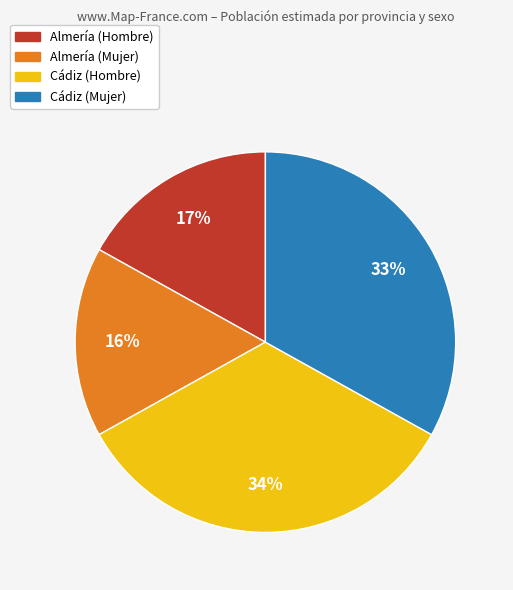

Is the sum of Cádiz (Hombre) and Almería (Hombre) greater than half?

Yes